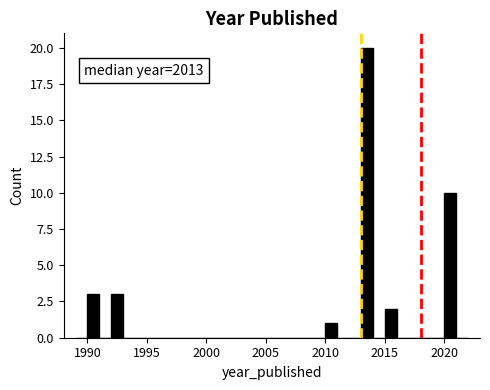

Around what value on the x-axis is the tallest bar? Give the approximate position of its centre, as read against the axis.

2013.5